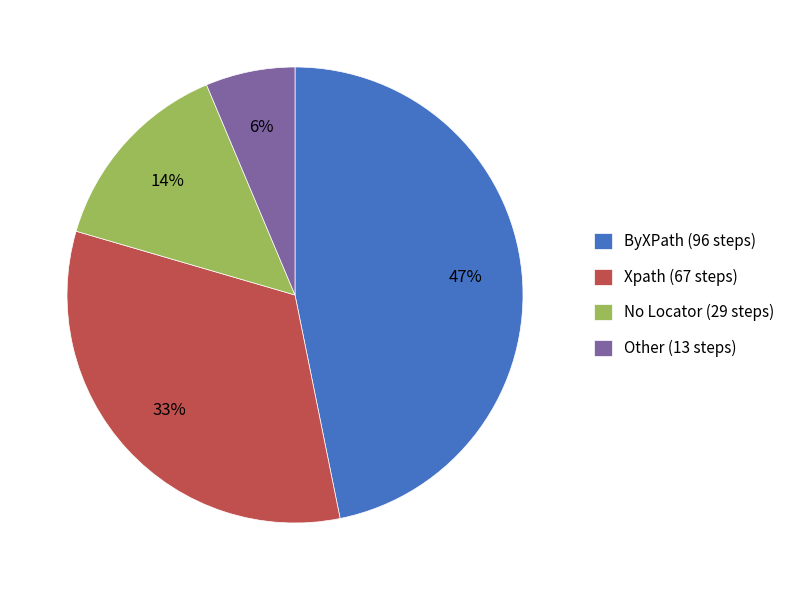

Which has a higher value, ByXPath (96 steps) or Other (13 steps)?

ByXPath (96 steps)